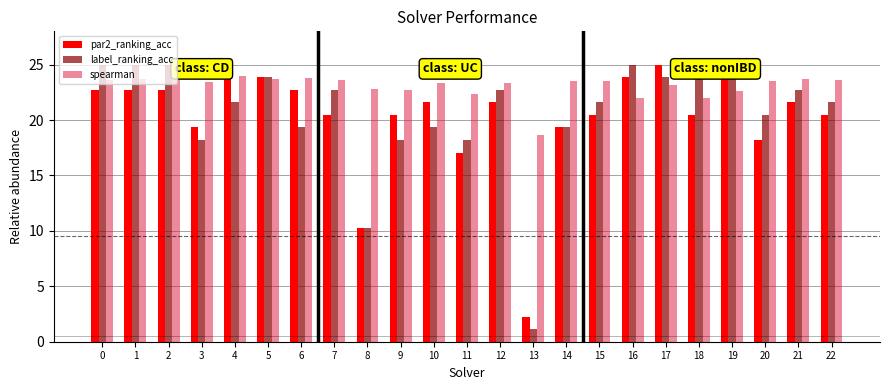

What is the spread (max minus min) of values at 10?

4.0